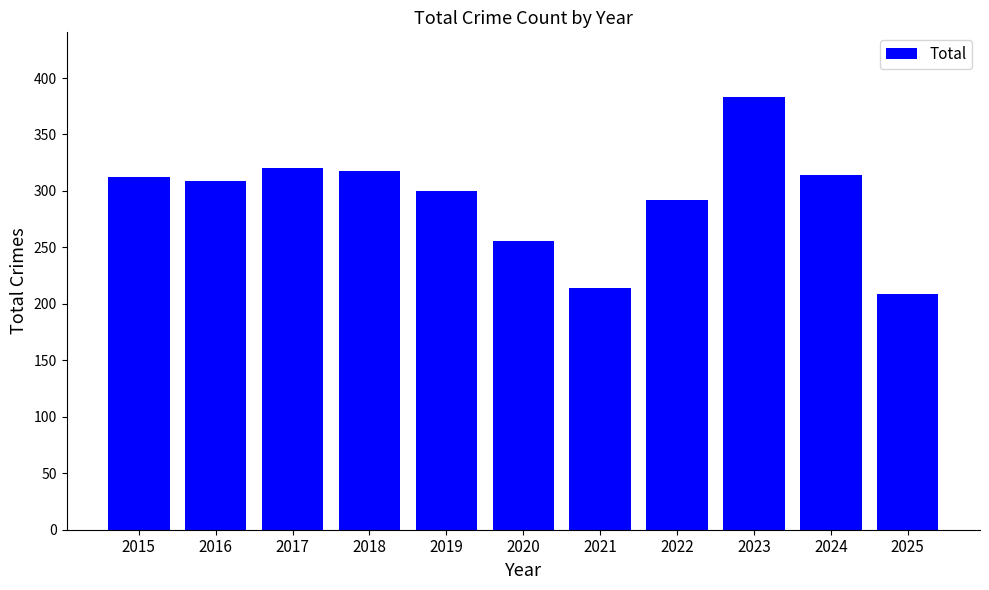

Reading left to right, extract all data points from this chart.

312	309	320	318	300	256	214	292	383	314	209